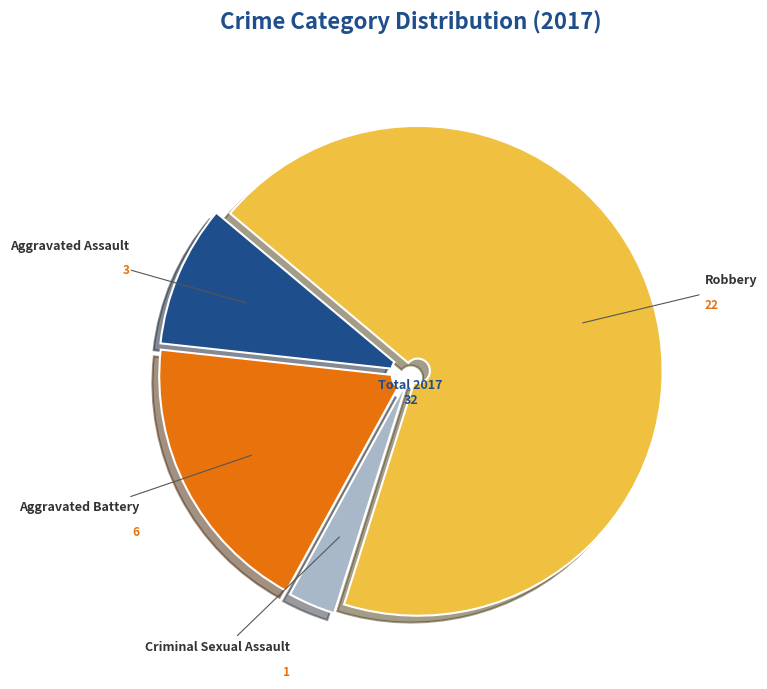

Count the number of slices in the pie.

4